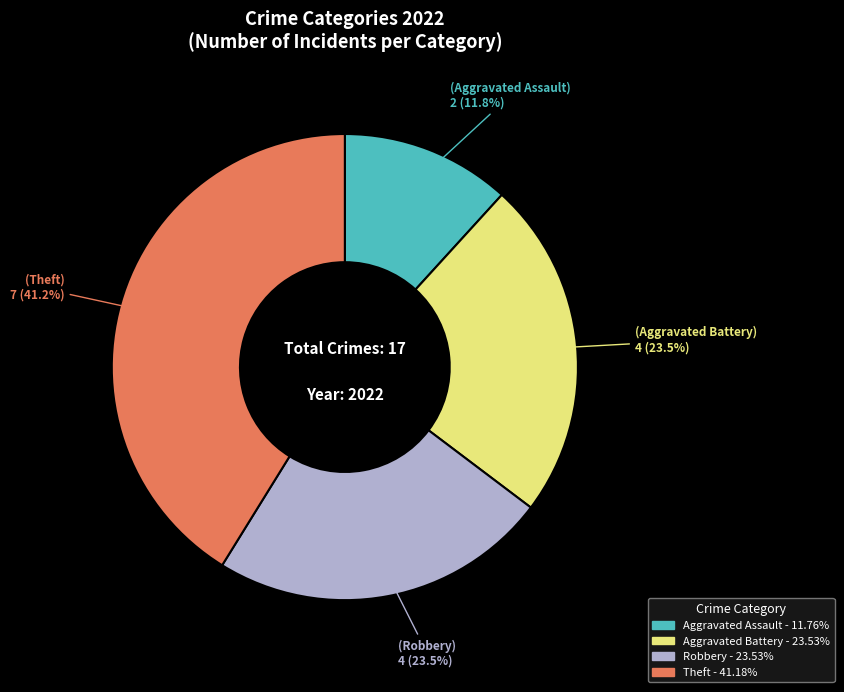

Is there a majority slice in this chart?

No